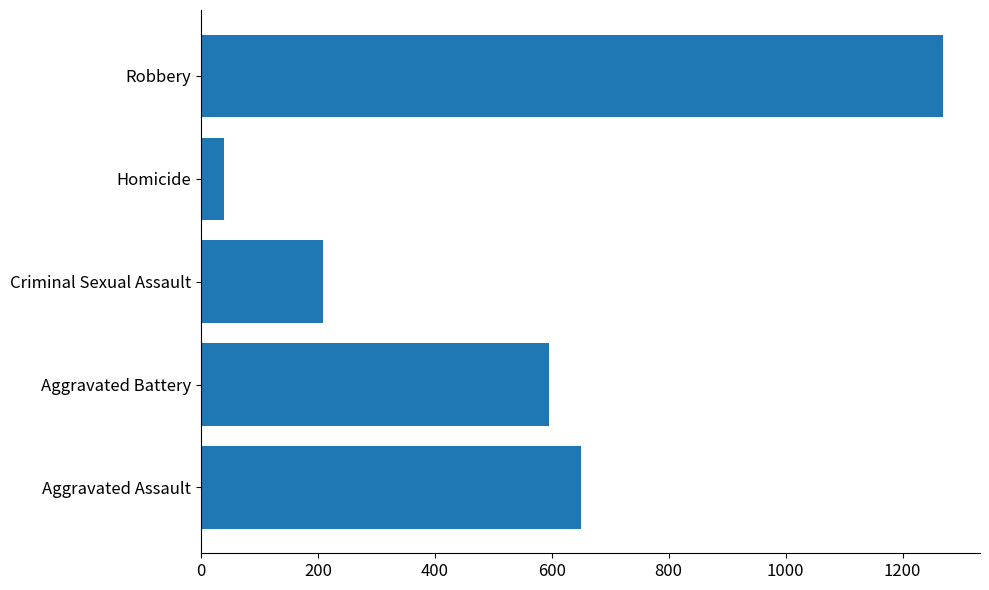

Which label corresponds to the largest value in the chart?

Robbery